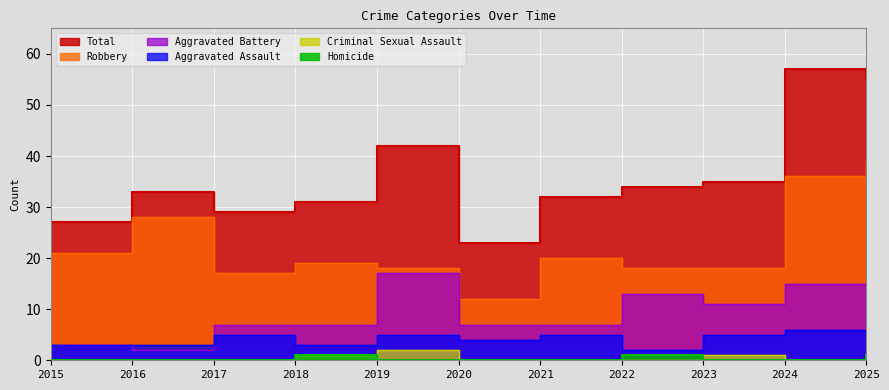

What is the spread (max minus min) of values at 2018?

30